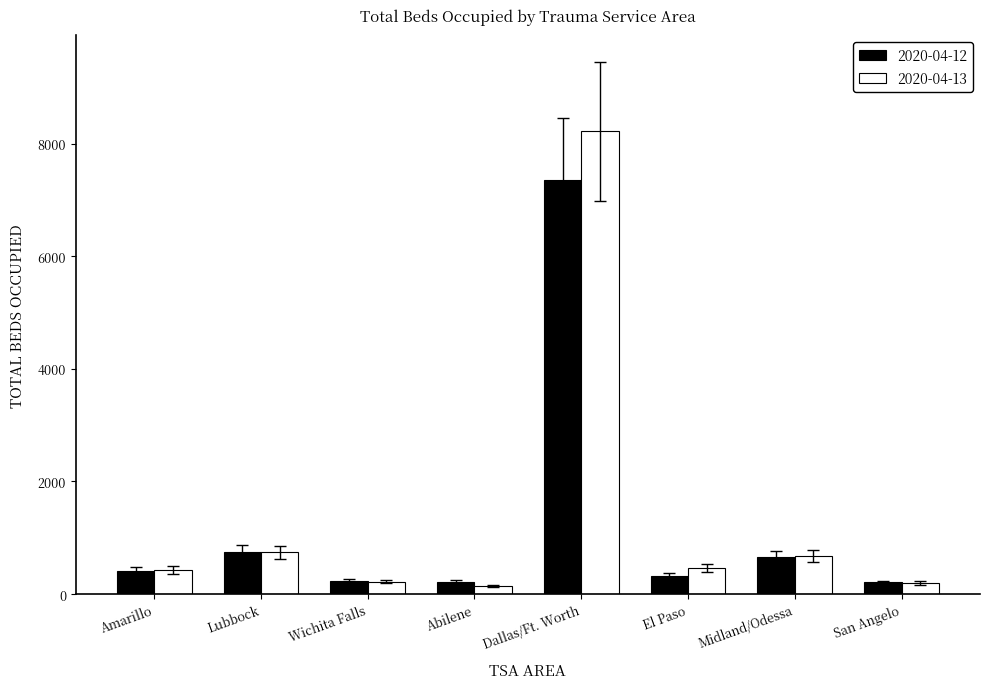

What is the difference between the maximum and minimum values in the 2020-04-12 series?

7139